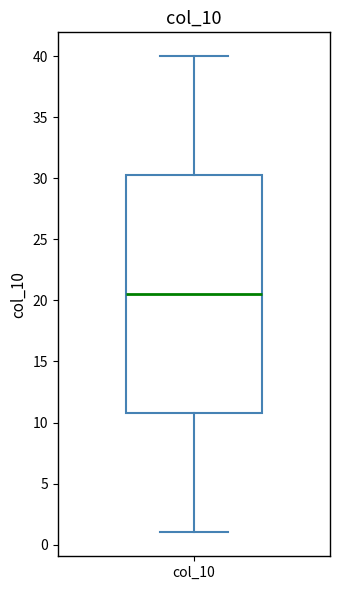

Read this box plot against the y-axis: the position of the median line, the range covered by the box, and the ends of both whiskers. The values are not printed on the chart, so give them approximately, as read against the axis.

median 20.5, box 11.0 to 30.5, whiskers 1.0 to 40.0